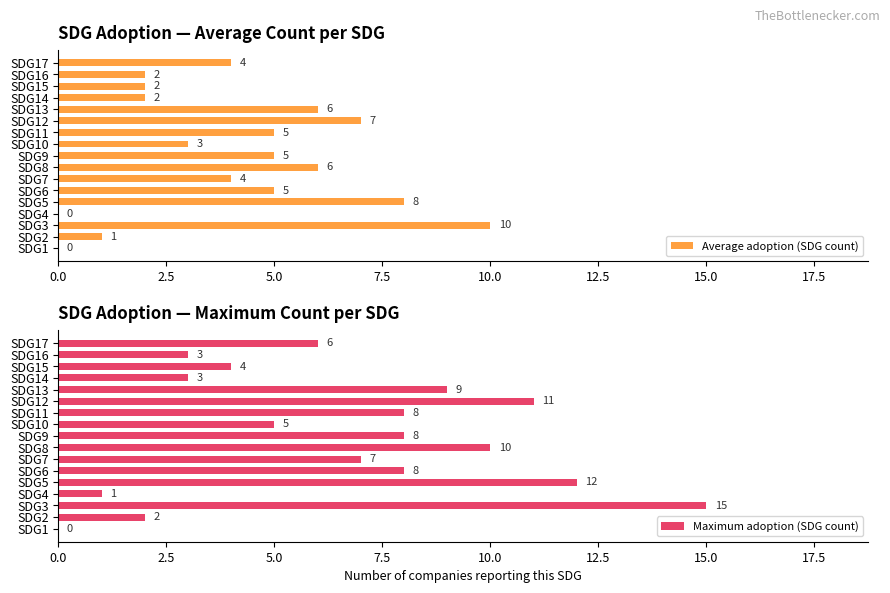

At which label is Maximum adoption (SDG count) closest to 7?

SDG7